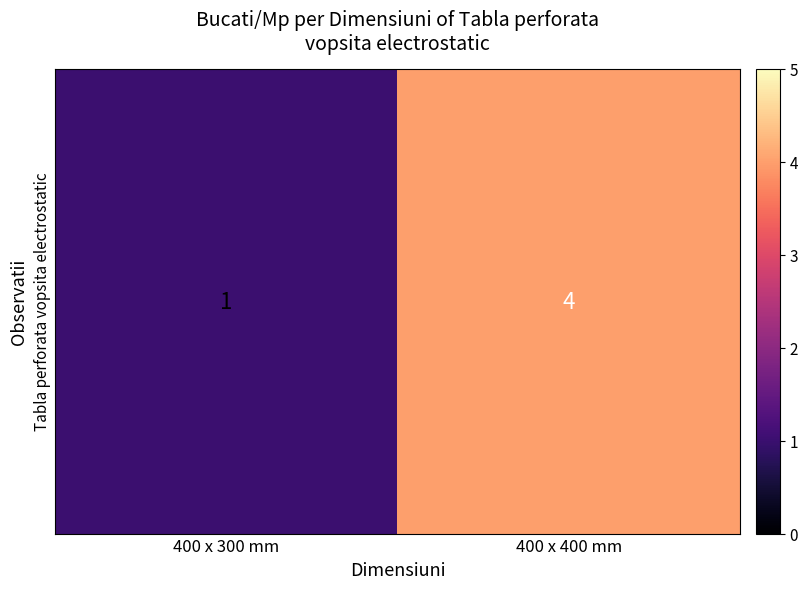

What is the minimum value shown in the chart?

1